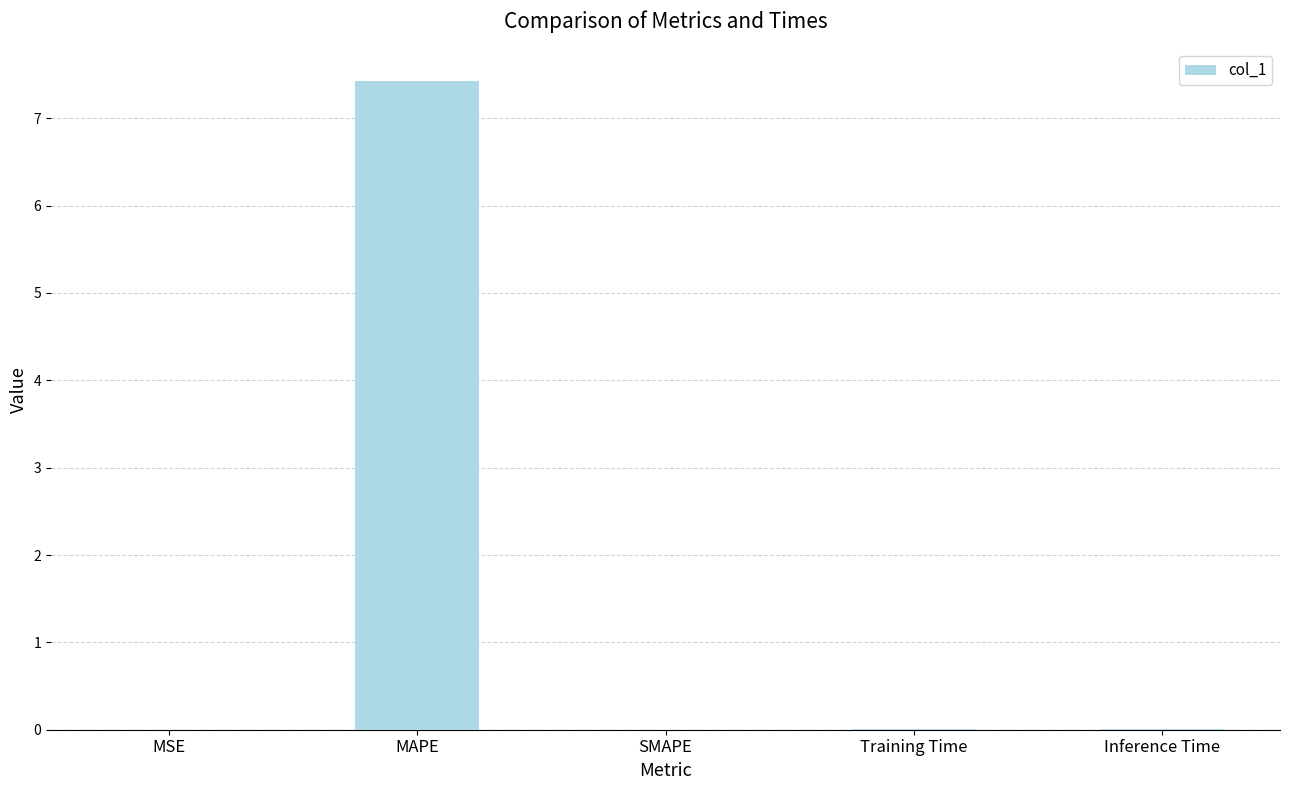

What is the sum of all values?

7.4